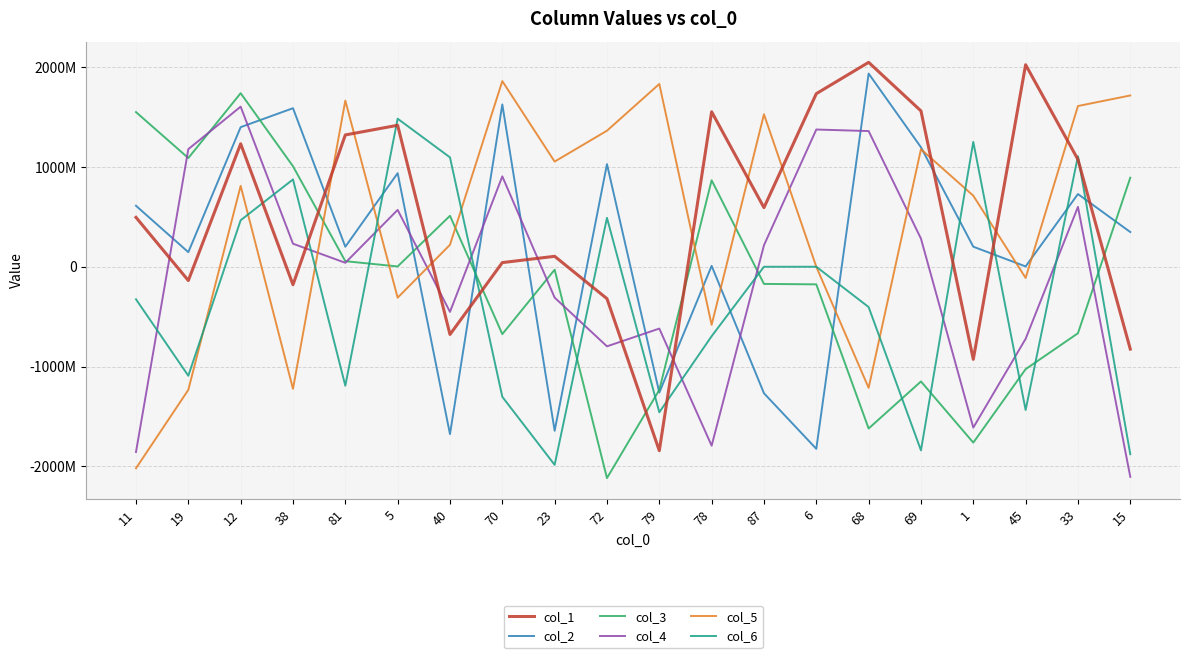

Where is the first local maximum for col_5?

12